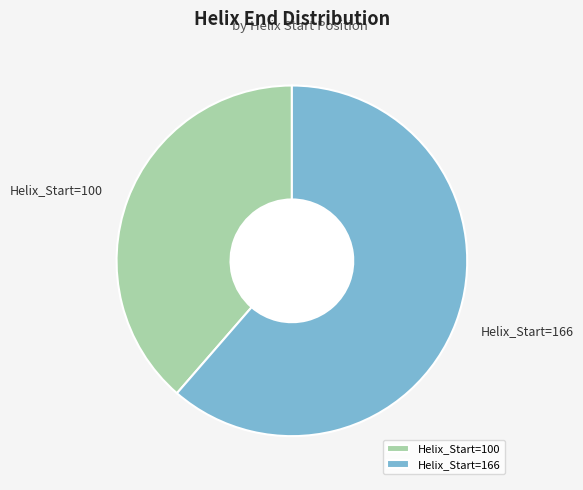

Which has a higher value, Helix_Start=166 or Helix_Start=100?

Helix_Start=166